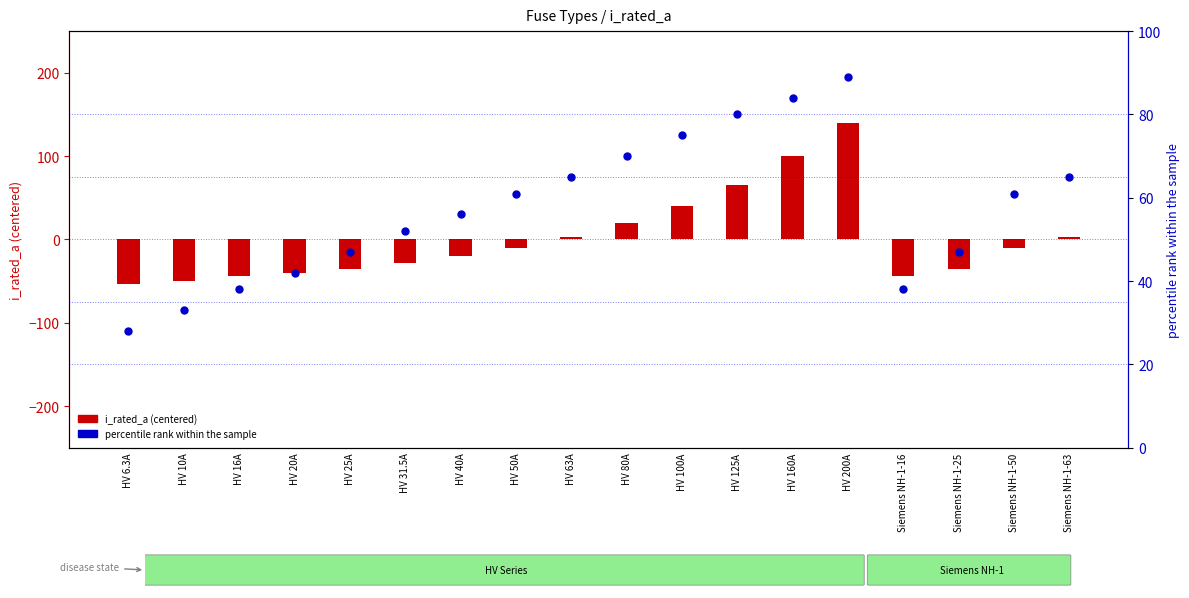

What are all the series names shown in the legend?

i_rated_a (centered), percentile rank